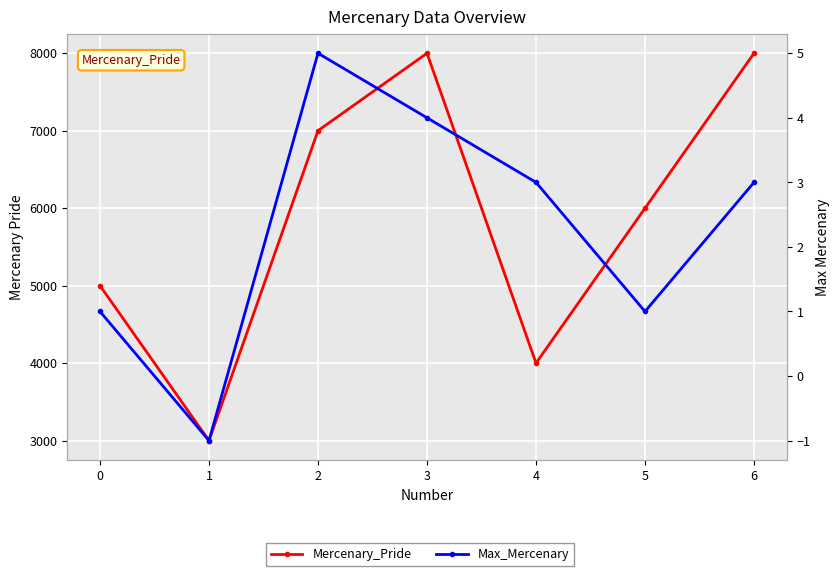

What is the difference between the second highest and second lowest values in the Mercenary_Pride series?

4000